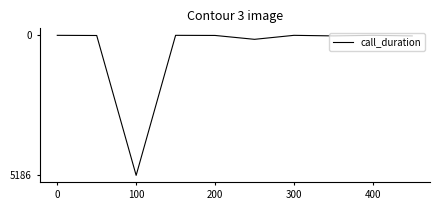

Count the number of categories in the chart.

10